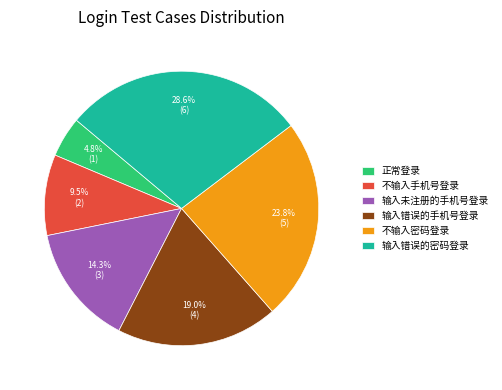

Count the number of slices in the pie.

6